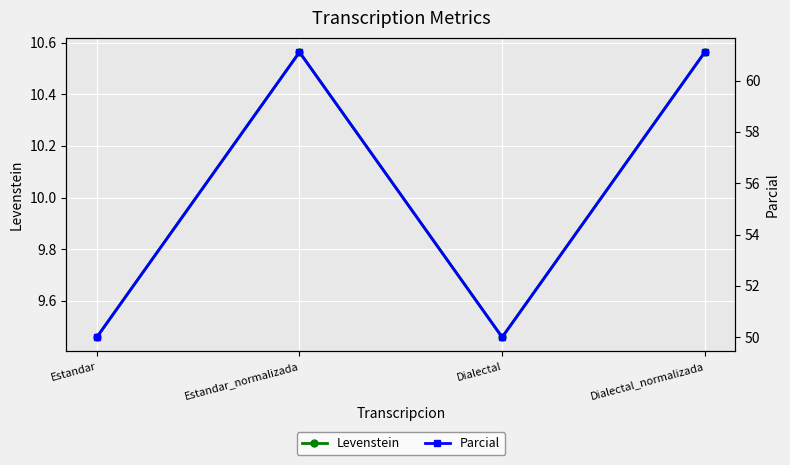

Rank the categories by Levenstein value from lowest to highest.

Estandar, Dialectal, Estandar_normalizada, Dialectal_normalizada